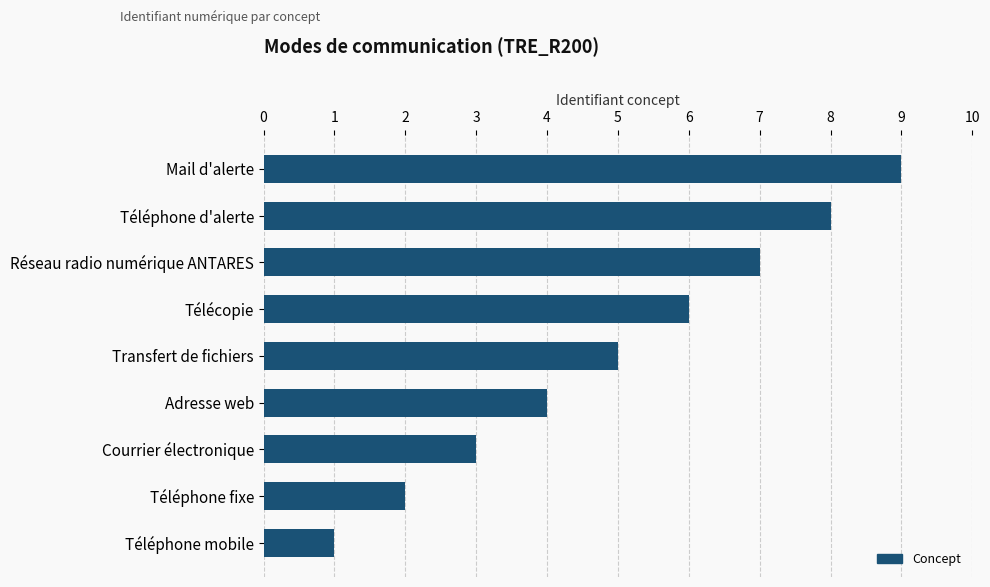

How many categories are shown in the chart?

9